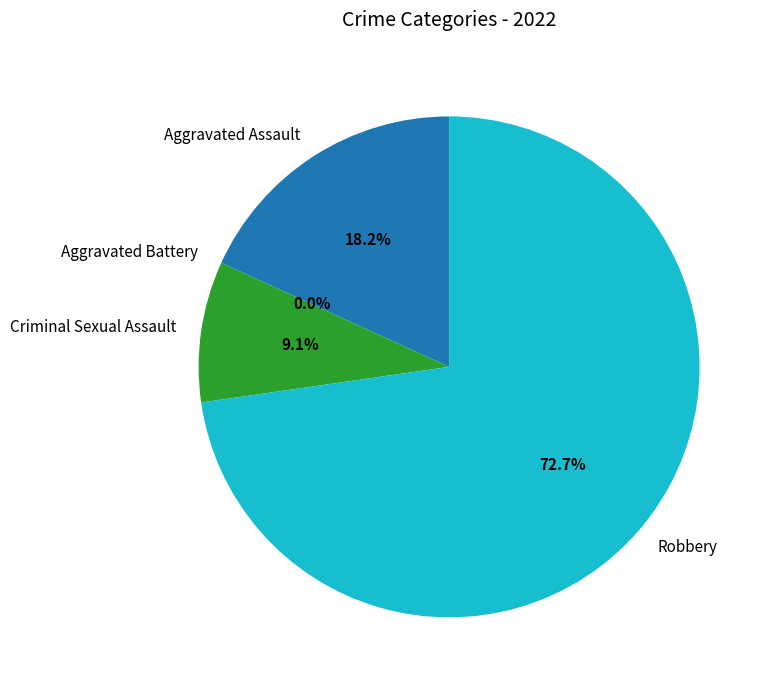

What percentage do Criminal Sexual Assault and Aggravated Assault together represent?

27.3%